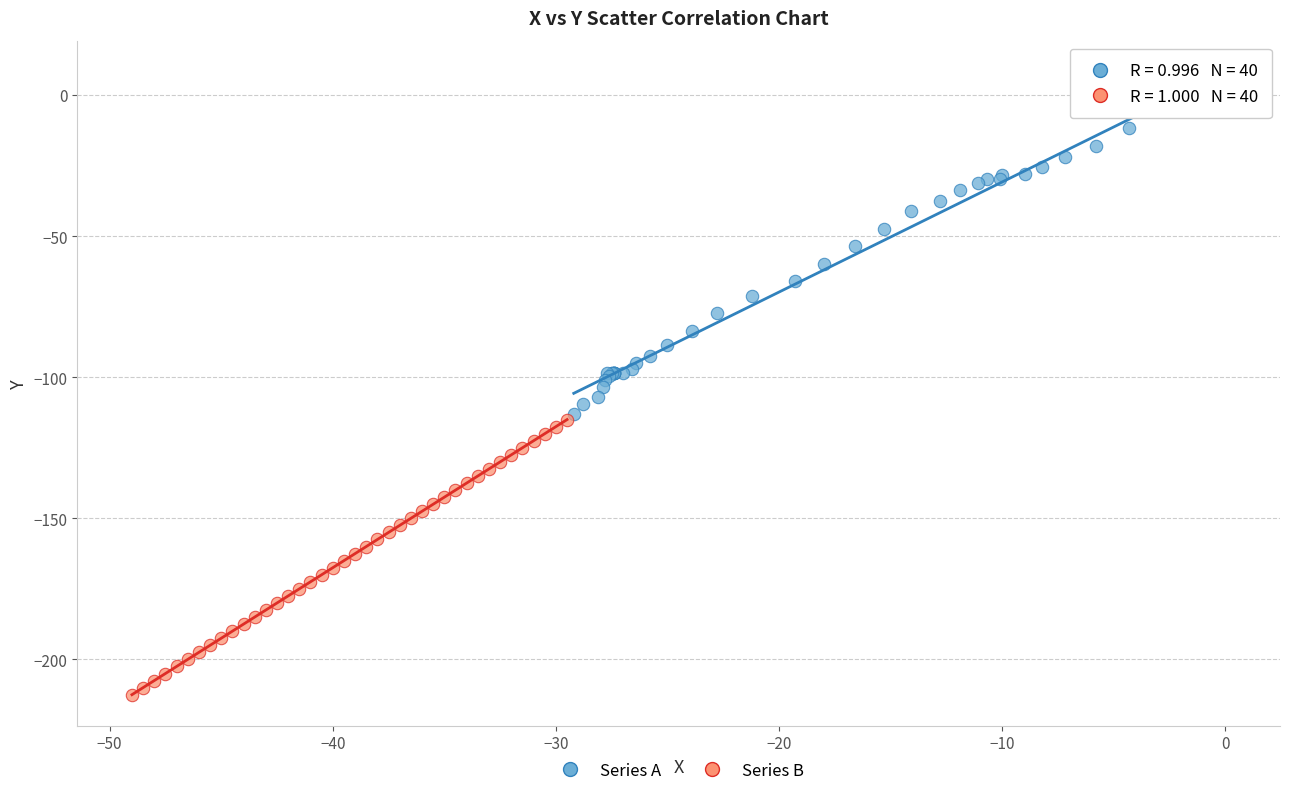

Which series has the largest Y range (max minus min)?

Series A